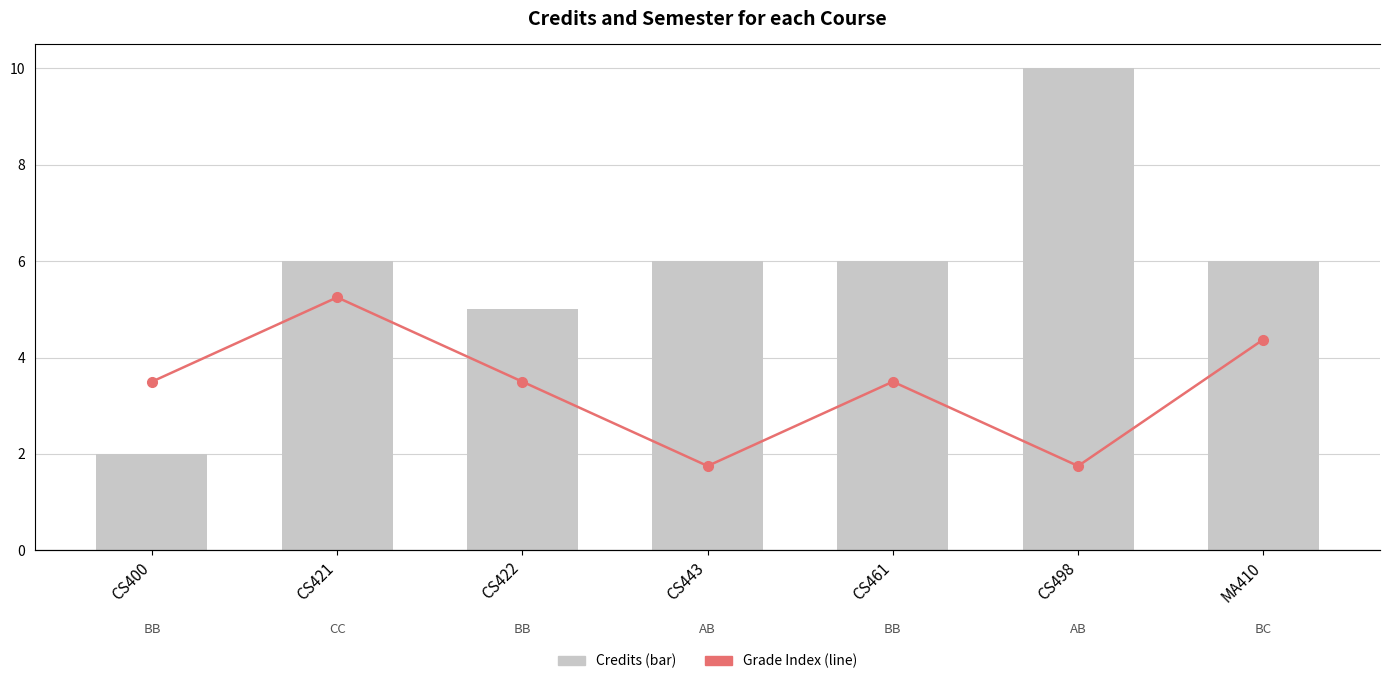

Reading right to left, what are all the values shown in this chart?

Credits: 6.0	10.0	6.0	6.0	5.0	6.0	2.0
Grade Index: 2.5	1.0	2.0	1.0	2.0	3.0	2.0